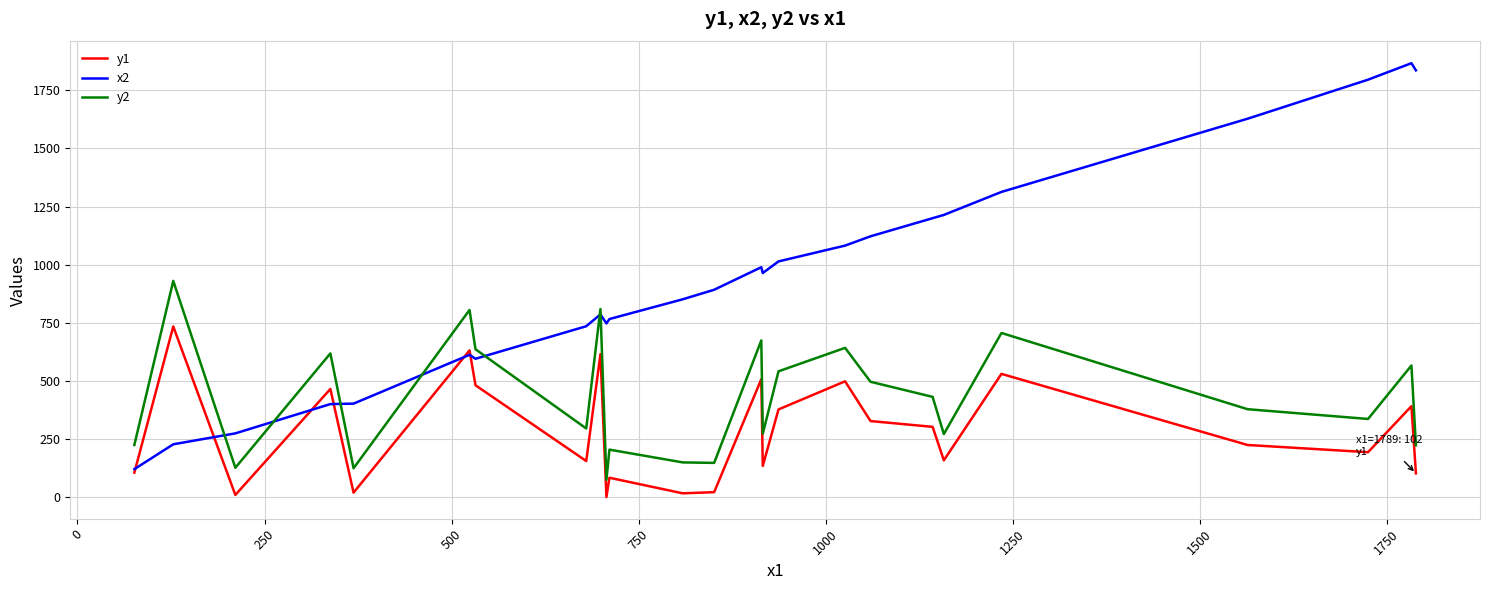

True or false: y2 and y1 cross at least once.

False